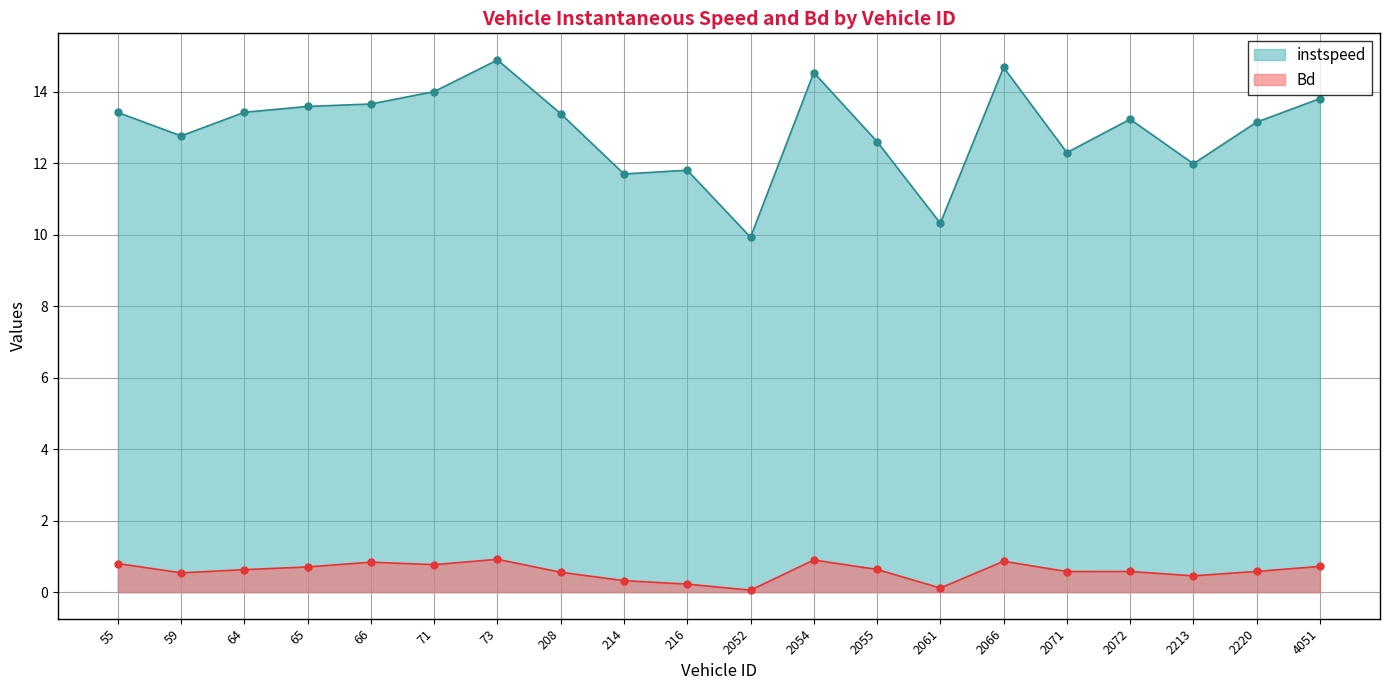

Which series changed the most between 65 and 2055?

instspeed